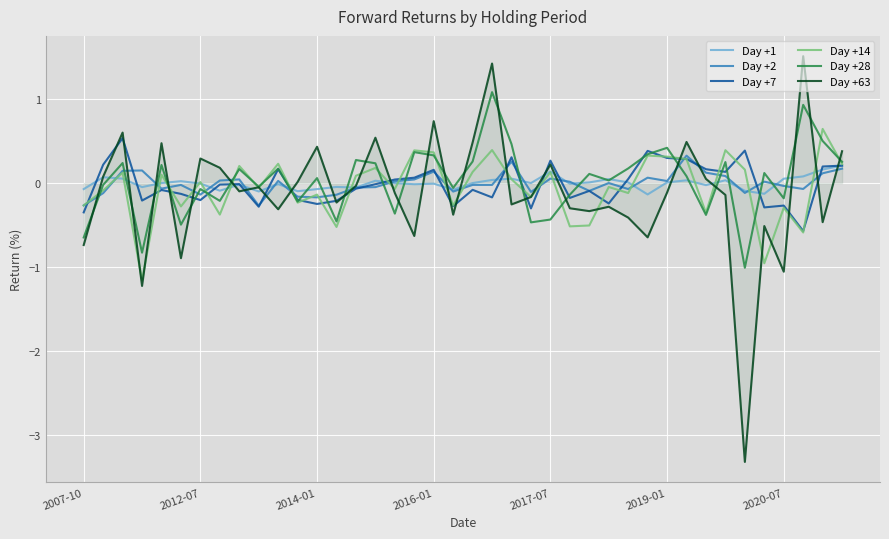

What is the maximum value for Day +28?

1.1